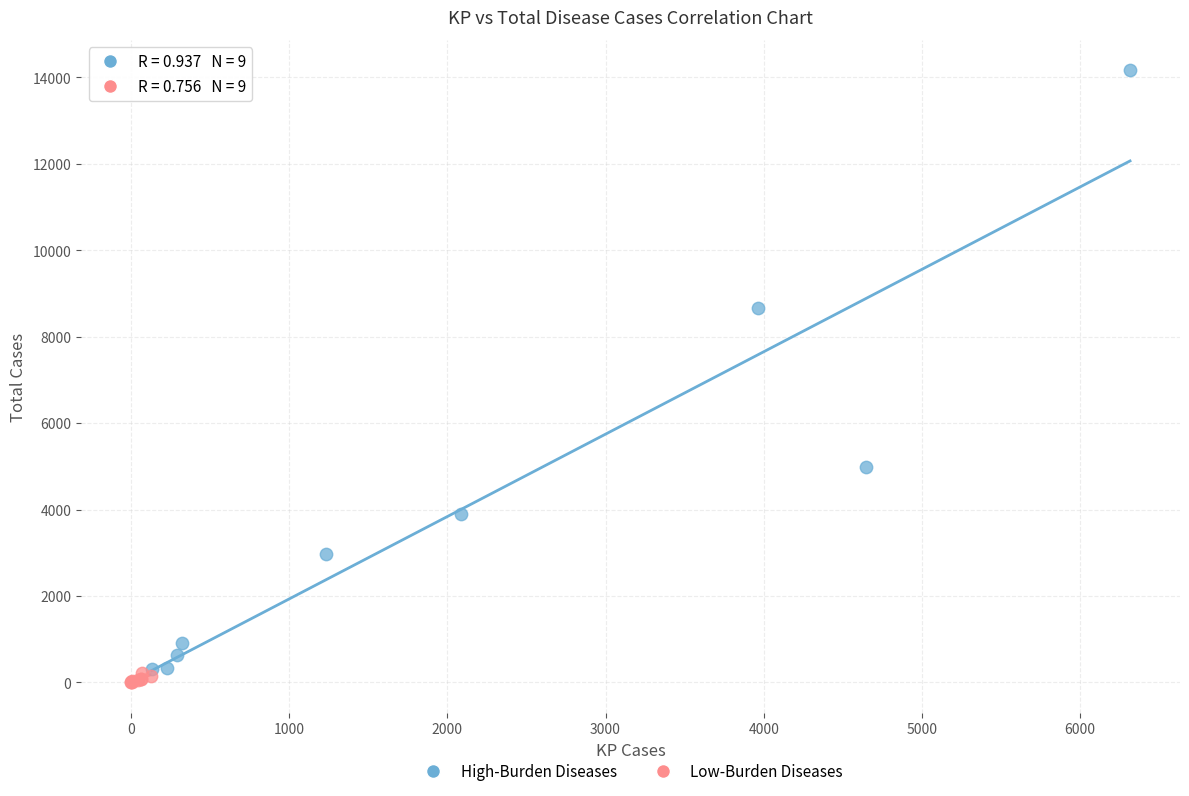

Which series reaches the minimum Y coordinate?

Low-Burden Diseases